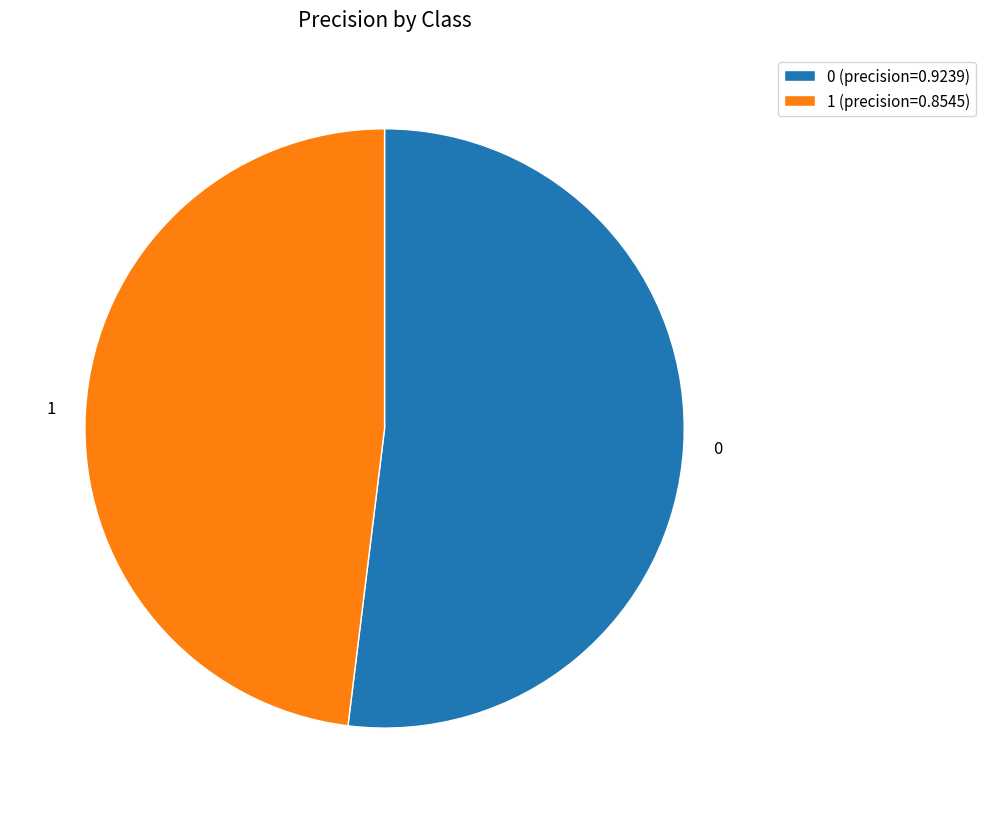

How many segments does this pie chart have?

2